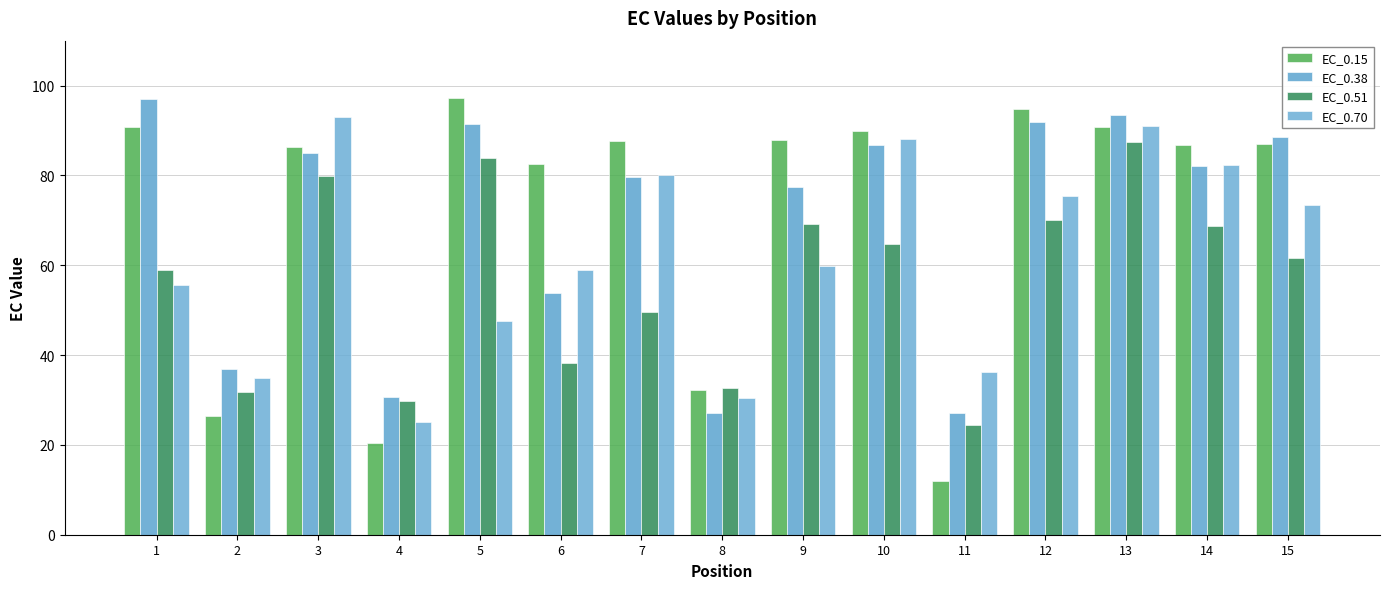

Which series has the largest range (max minus min)?

EC_0.15